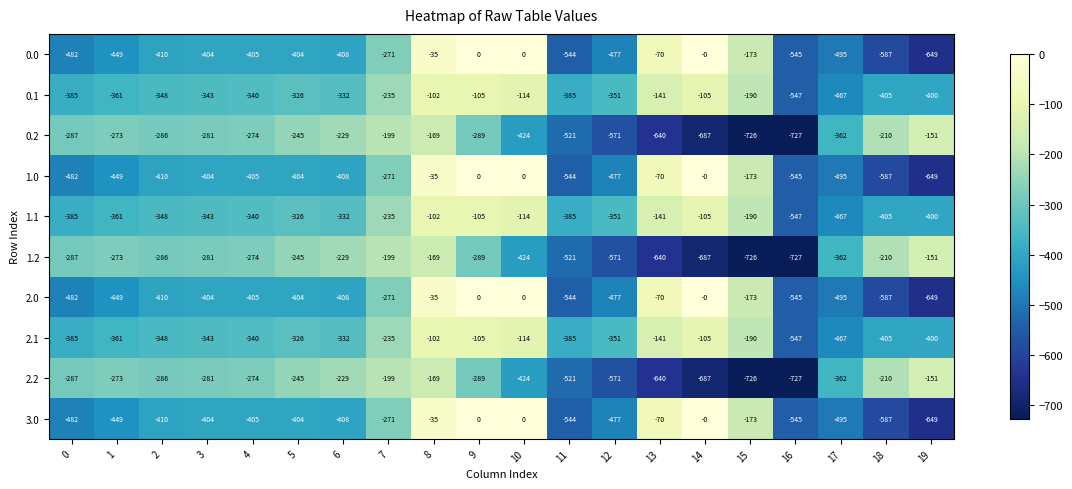

What is the difference between the highest and lowest values at 1?

176